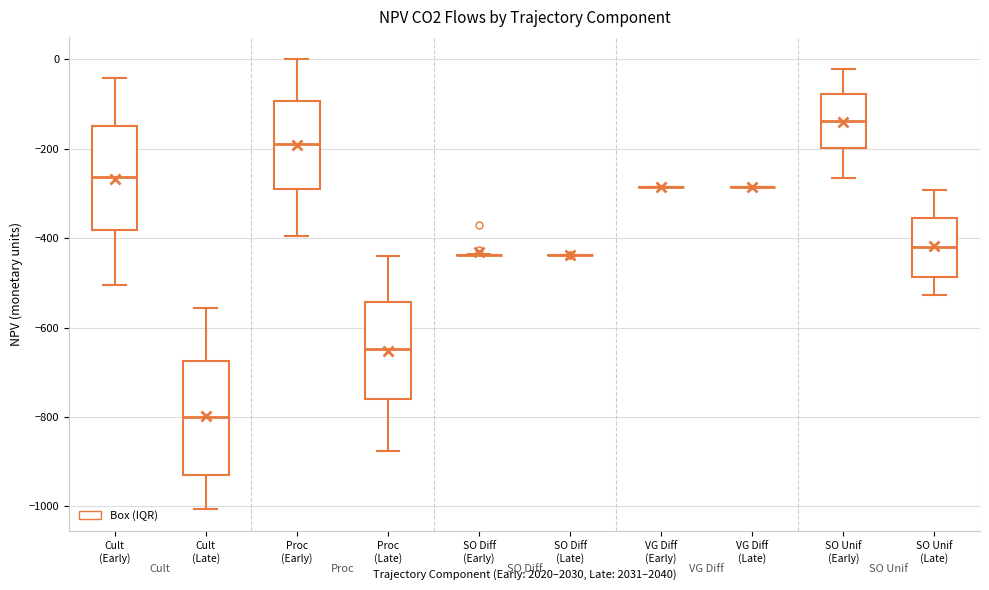

Reading left to right, read every box against the y-axis: the position of its median line, the range the box covers, and the ends of its whiskers. The values are not printed on the chart, so give them approximately, as read against the axis.

Cult (Early): median -260, box -380 to -140, whiskers -500 to -40
Cult (Late): median -800, box -940 to -680, whiskers -1000 to -560
Proc (Early): median -180, box -280 to -100, whiskers -400 to 0
Proc (Late): median -640, box -760 to -540, whiskers -880 to -440
SO Diff (Early): box collapsed to a line at -440, whiskers -440 to -440
SO Diff (Late): box collapsed to a line at -440, whiskers -440 to -440
VG Diff (Early): box collapsed to a line at -280, whiskers -280 to -280
VG Diff (Late): box collapsed to a line at -280, whiskers -280 to -280
SO Unif (Early): median -140, box -200 to -80, whiskers -260 to -20
SO Unif (Late): median -420, box -480 to -360, whiskers -520 to -300